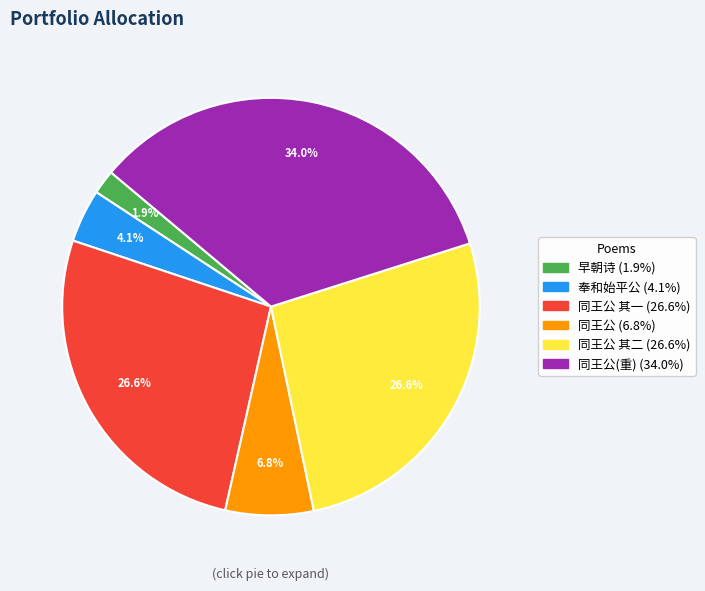

How many segments does this pie chart have?

6